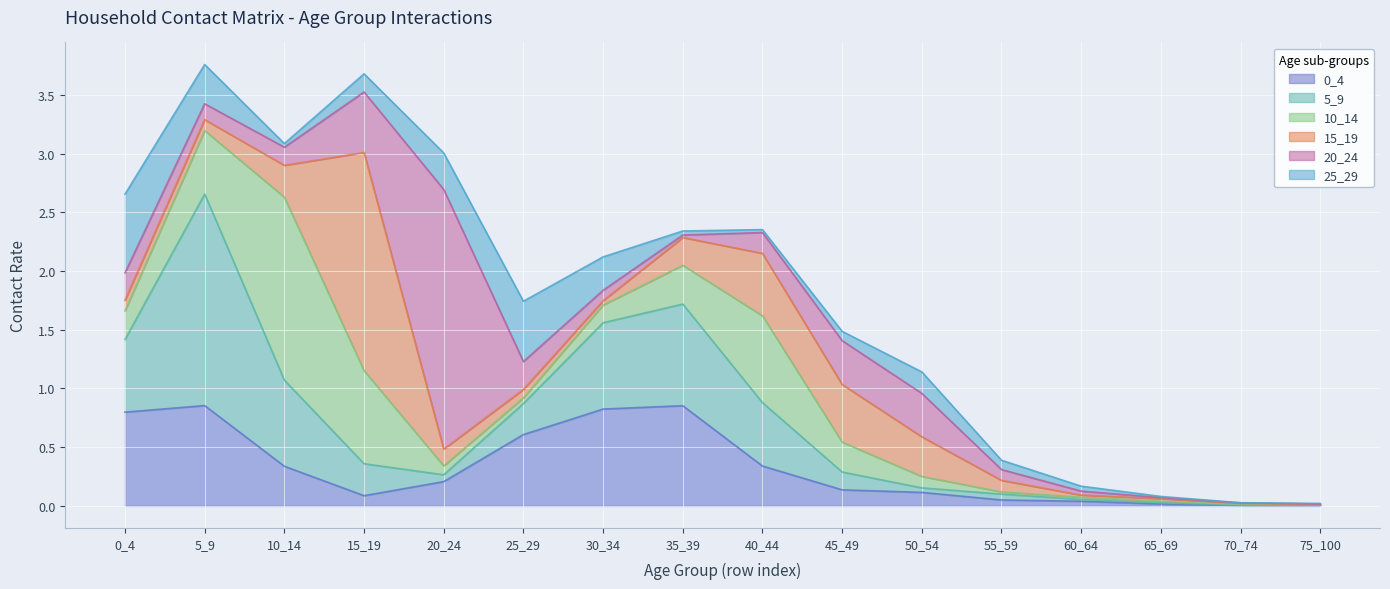

After their last crossing, which series has the higher values: 25_29 or 20_24?

25_29